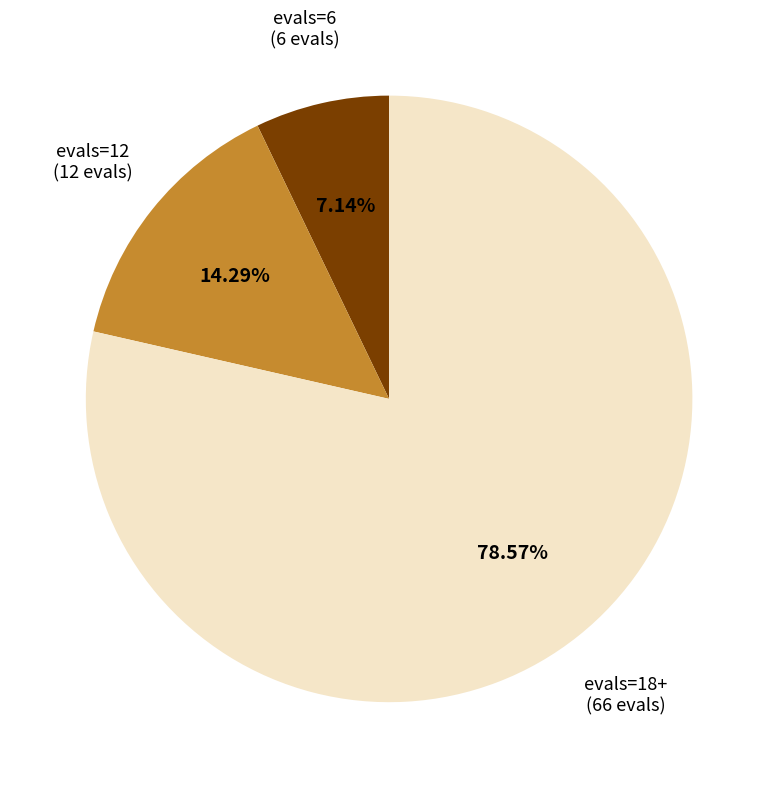

Does any single category account for the majority?

Yes